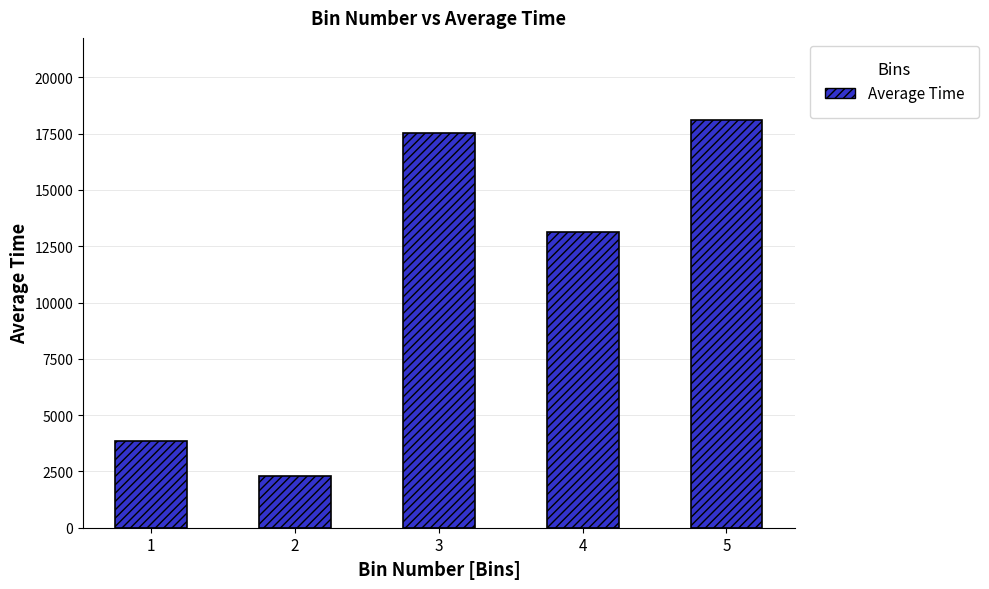

Reading left to right, what are all the values shown in this chart?

3846.4	2314.5	17513.1	13138.1	18125.4